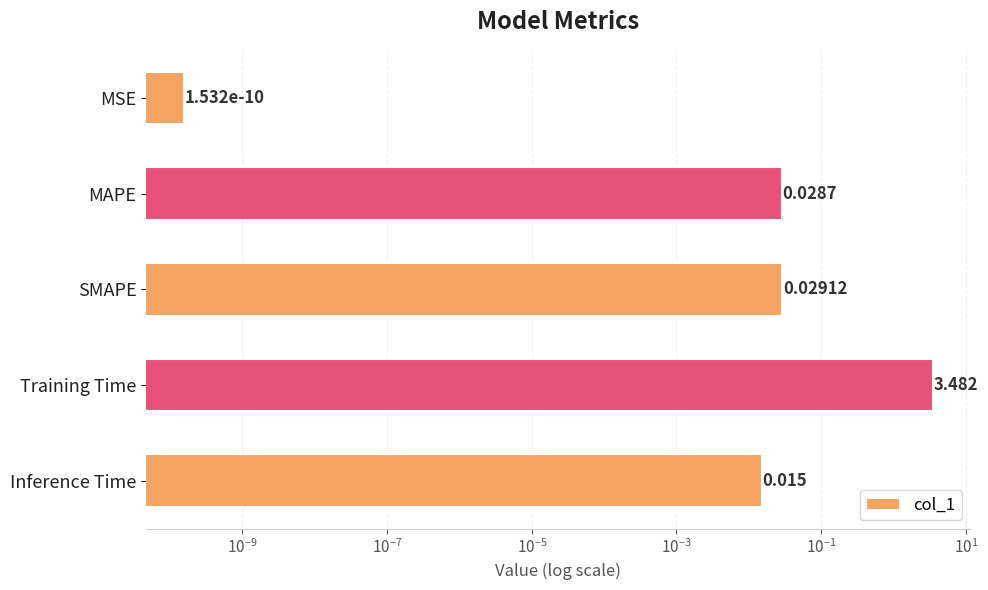

What is the value of the 4th bar from the left?

3.5